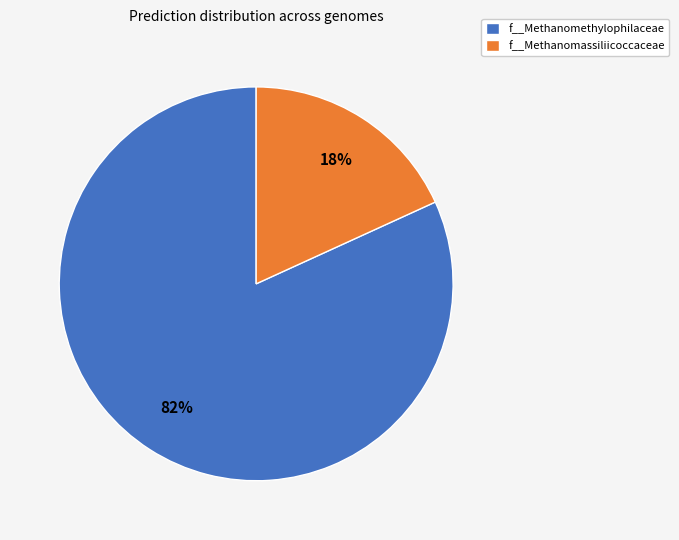

The f__Methanomethylophilaceae slice represents 76% of the pie. True or false?

False